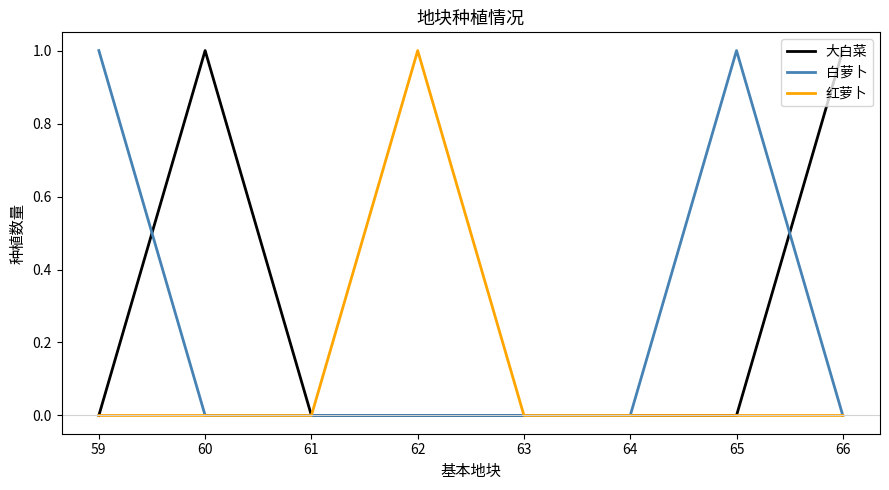

The 大白菜 series shows 1 at 60. True or false?

True